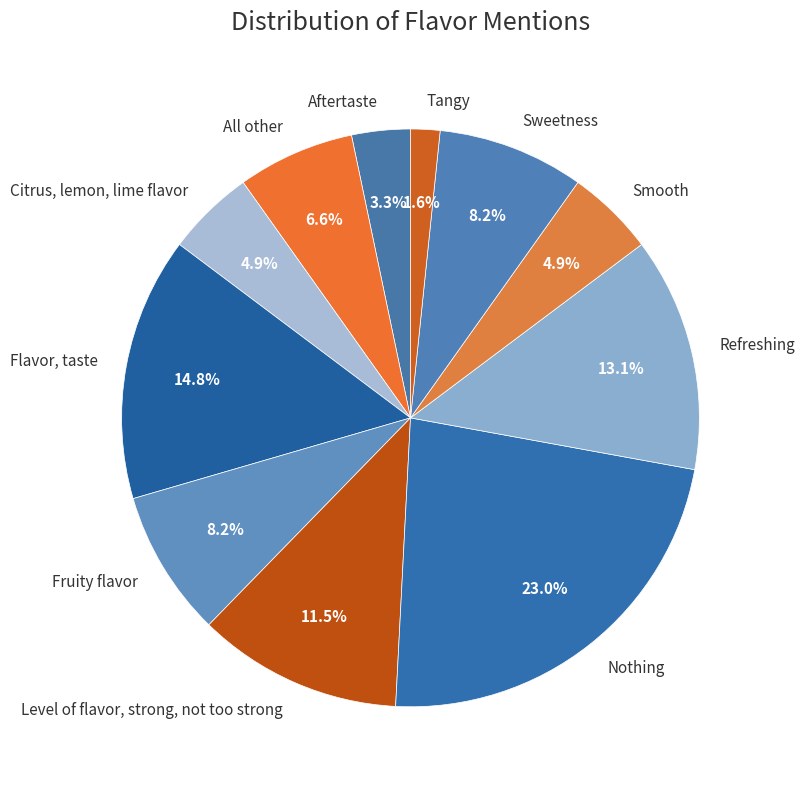

What percentage do Fruity flavor and Sweetness together represent?

16.4%